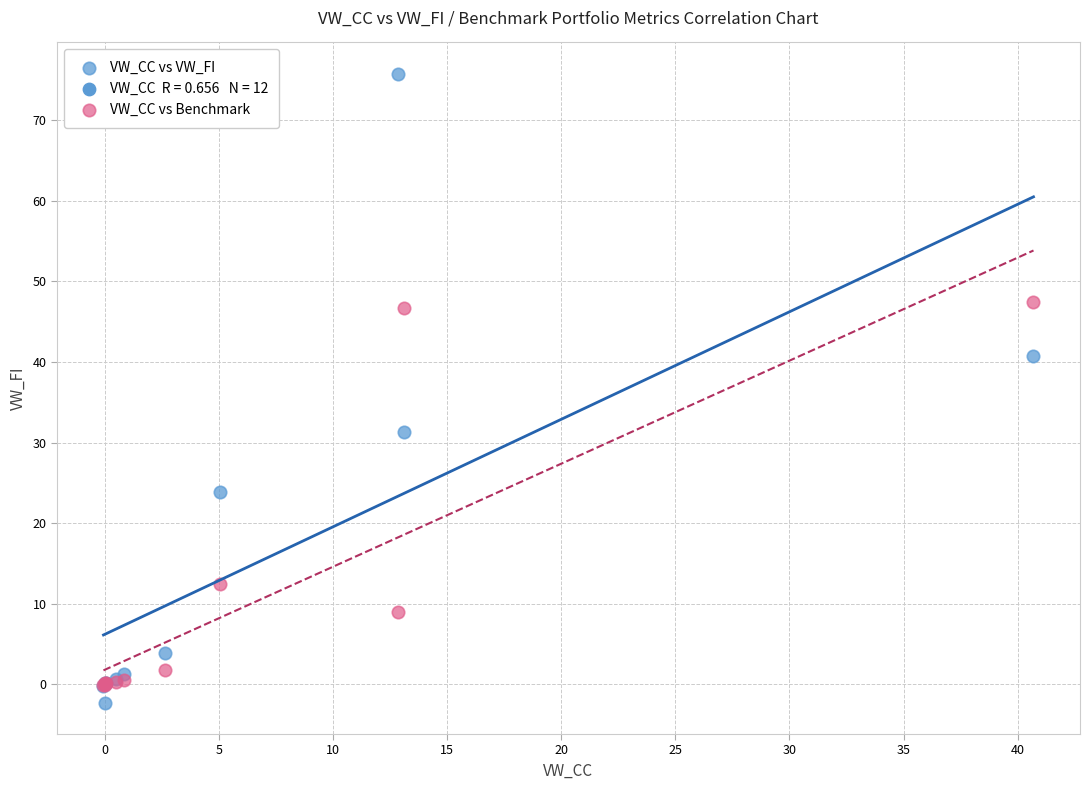

In the VW_CC vs Benchmark series, what Y value is closest to 23?

12.4